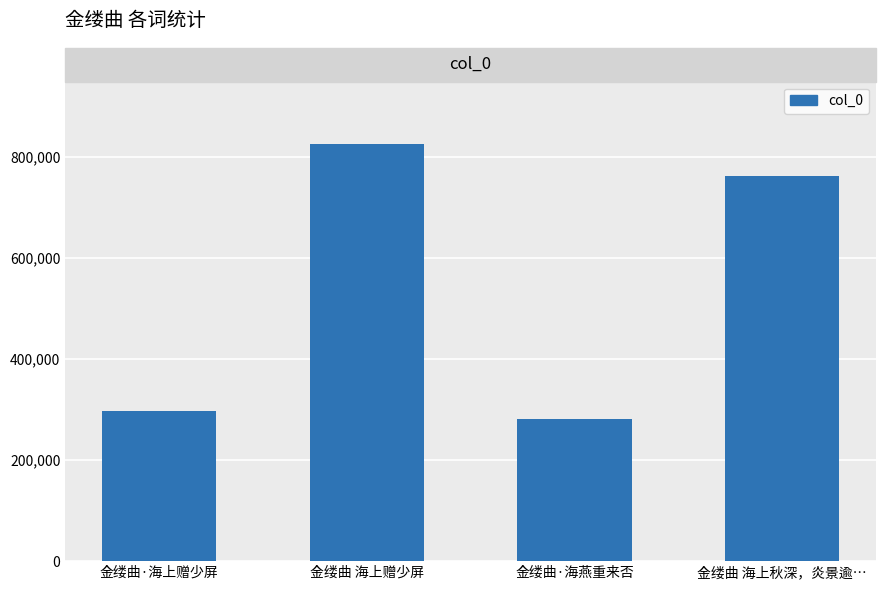

Between 金缕曲 海上秋深，炎景逾… and 金缕曲 海上赠少屏, which is larger?

金缕曲 海上赠少屏